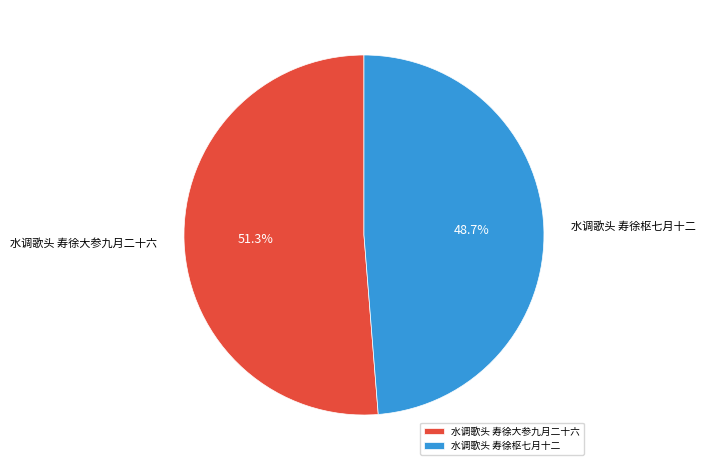

Count the number of slices in the pie.

2